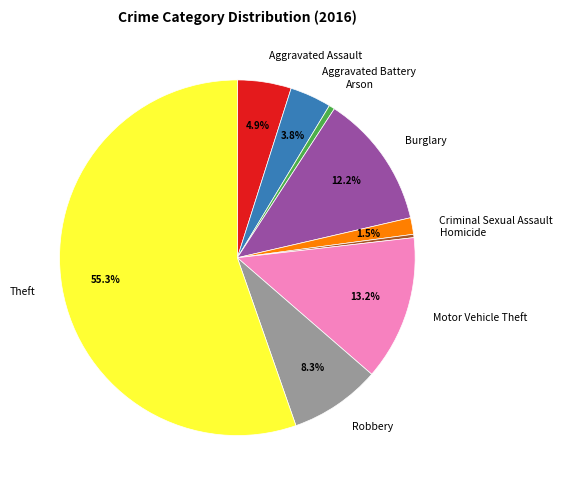

Is there a majority slice in this chart?

Yes